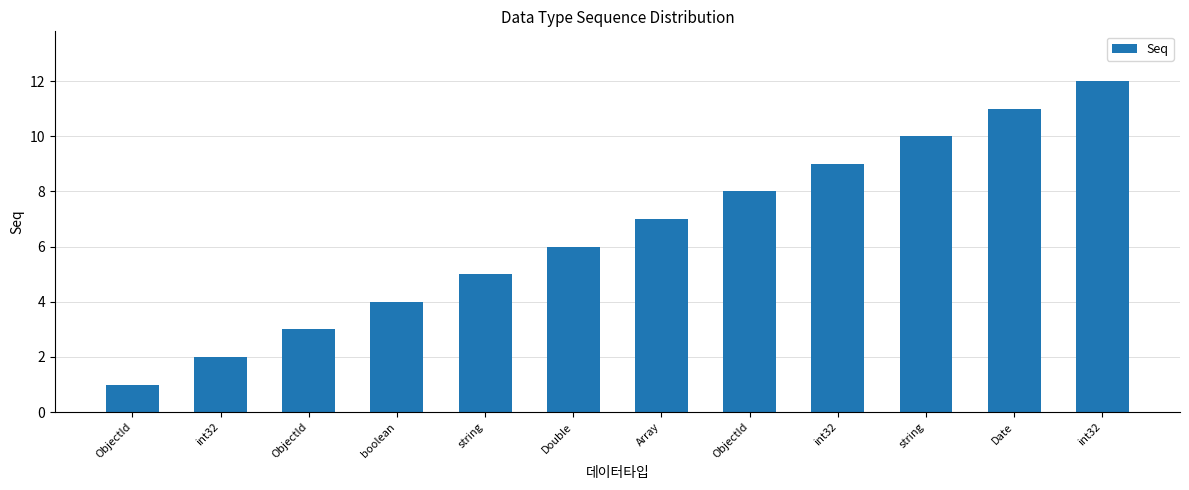

How many categories are shown in the chart?

12